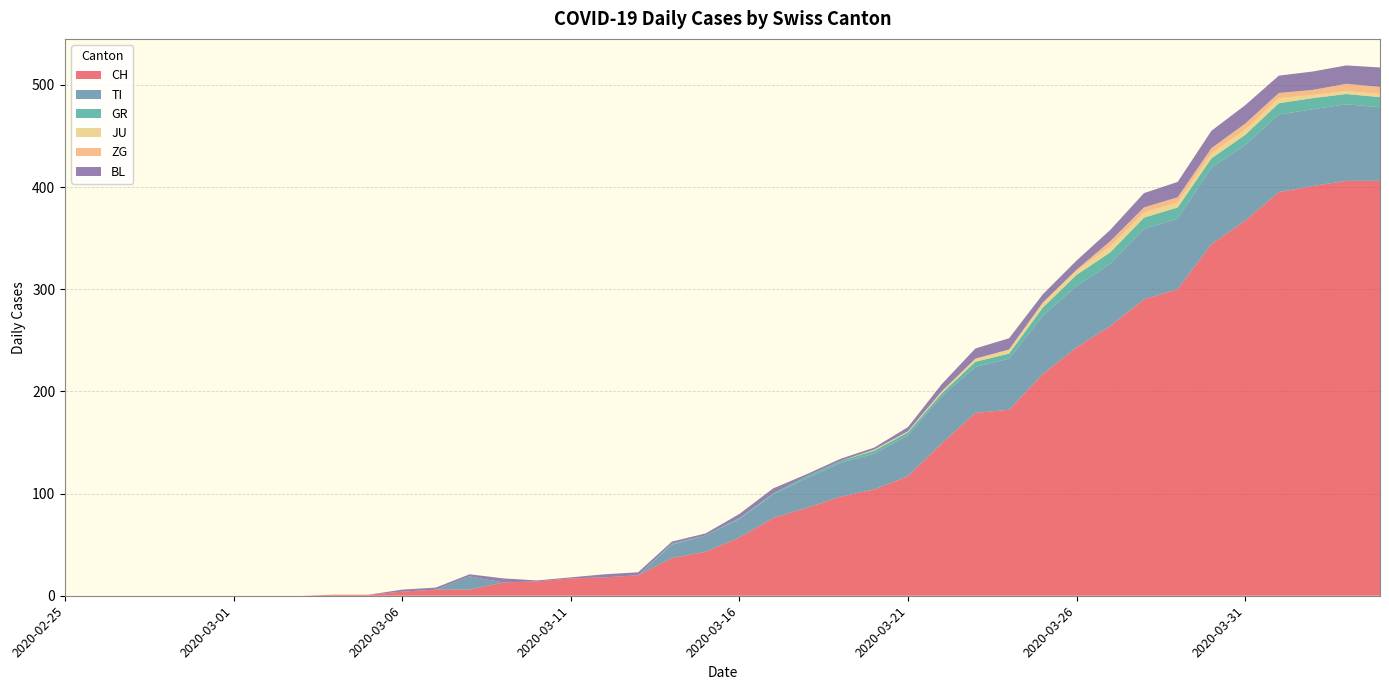

Reading left to right, transcribe all the data shown in this chart.

CH: 2020-02-25=0	2020-02-26=0	2020-02-27=0	2020-02-28=0	2020-02-29=0	2020-03-01=0	2020-03-02=0	2020-03-03=0	2020-03-04=1	2020-03-05=1	2020-03-06=4	2020-03-07=6	2020-03-08=6	2020-03-09=13	2020-03-10=14	2020-03-11=17	2020-03-12=18	2020-03-13=20	2020-03-14=37	2020-03-15=43	2020-03-16=57	2020-03-17=76	2020-03-18=86	2020-03-19=97	2020-03-20=104	2020-03-21=117	2020-03-22=149	2020-03-23=179	2020-03-24=182	2020-03-25=217	2020-03-26=243	2020-03-27=264	2020-03-28=290	2020-03-29=300	2020-03-30=344	2020-03-31=367	2020-04-01=395	2020-04-02=401	2020-04-03=406	2020-04-04=406
TI: 2020-02-25=0	2020-02-26=0	2020-02-27=0	2020-02-28=0	2020-02-29=0	2020-03-01=0	2020-03-02=0	2020-03-03=0	2020-03-04=0	2020-03-05=0	2020-03-06=0	2020-03-07=0	2020-03-08=13	2020-03-09=0	2020-03-10=0	2020-03-11=0	2020-03-12=0	2020-03-13=0	2020-03-14=13	2020-03-15=16	2020-03-16=18	2020-03-17=23	2020-03-18=29	2020-03-19=33	2020-03-20=35	2020-03-21=40	2020-03-22=46	2020-03-23=45	2020-03-24=50	2020-03-25=57	2020-03-26=60	2020-03-27=61	2020-03-28=69	2020-03-29=69	2020-03-30=75	2020-03-31=74	2020-04-01=76	2020-04-02=75	2020-04-03=75	2020-04-04=72
GR: 2020-02-25=0	2020-02-26=0	2020-02-27=0	2020-02-28=0	2020-02-29=0	2020-03-01=0	2020-03-02=0	2020-03-03=0	2020-03-04=0	2020-03-05=0	2020-03-06=0	2020-03-07=0	2020-03-08=0	2020-03-09=0	2020-03-10=0	2020-03-11=0	2020-03-12=0	2020-03-13=0	2020-03-14=1	2020-03-15=0	2020-03-16=1	2020-03-17=1	2020-03-18=2	2020-03-19=2	2020-03-20=3	2020-03-21=3	2020-03-22=3	2020-03-23=5	2020-03-24=5	2020-03-25=8	2020-03-26=11	2020-03-27=11	2020-03-28=11	2020-03-29=11	2020-03-30=9	2020-03-31=10	2020-04-01=11	2020-04-02=11	2020-04-03=10	2020-04-04=10
JU: 2020-02-25=0	2020-02-26=0	2020-02-27=0	2020-02-28=0	2020-02-29=0	2020-03-01=0	2020-03-02=0	2020-03-03=0	2020-03-04=0	2020-03-05=0	2020-03-06=0	2020-03-07=0	2020-03-08=0	2020-03-09=0	2020-03-10=0	2020-03-11=0	2020-03-12=0	2020-03-13=0	2020-03-14=0	2020-03-15=0	2020-03-16=0	2020-03-17=0	2020-03-18=0	2020-03-19=0	2020-03-20=1	2020-03-21=1	2020-03-22=2	2020-03-23=3	2020-03-24=4	2020-03-25=4	2020-03-26=4	2020-03-27=6	2020-03-28=5	2020-03-29=5	2020-03-30=5	2020-03-31=5	2020-04-01=5	2020-04-02=3	2020-04-03=3	2020-04-04=3
ZG: 2020-02-25=0	2020-02-26=0	2020-02-27=0	2020-02-28=0	2020-02-29=0	2020-03-01=0	2020-03-02=0	2020-03-03=0	2020-03-04=0	2020-03-05=0	2020-03-06=0	2020-03-07=0	2020-03-08=0	2020-03-09=0	2020-03-10=0	2020-03-11=0	2020-03-12=0	2020-03-13=0	2020-03-14=0	2020-03-15=0	2020-03-16=0	2020-03-17=0	2020-03-18=0	2020-03-19=0	2020-03-20=0	2020-03-21=0	2020-03-22=0	2020-03-23=0	2020-03-24=0	2020-03-25=1	2020-03-26=1	2020-03-27=5	2020-03-28=5	2020-03-29=5	2020-03-30=5	2020-03-31=6	2020-04-01=5	2020-04-02=5	2020-04-03=7	2020-04-04=7
BL: 2020-02-25=0	2020-02-26=0	2020-02-27=0	2020-02-28=0	2020-02-29=0	2020-03-01=0	2020-03-02=0	2020-03-03=0	2020-03-04=0	2020-03-05=0	2020-03-06=2	2020-03-07=2	2020-03-08=2	2020-03-09=4	2020-03-10=1	2020-03-11=1	2020-03-12=3	2020-03-13=3	2020-03-14=2	2020-03-15=2	2020-03-16=4	2020-03-17=5	2020-03-18=2	2020-03-19=2	2020-03-20=2	2020-03-21=4	2020-03-22=7	2020-03-23=10	2020-03-24=11	2020-03-25=8	2020-03-26=9	2020-03-27=11	2020-03-28=14	2020-03-29=15	2020-03-30=17	2020-03-31=18	2020-04-01=17	2020-04-02=18	2020-04-03=18	2020-04-04=19